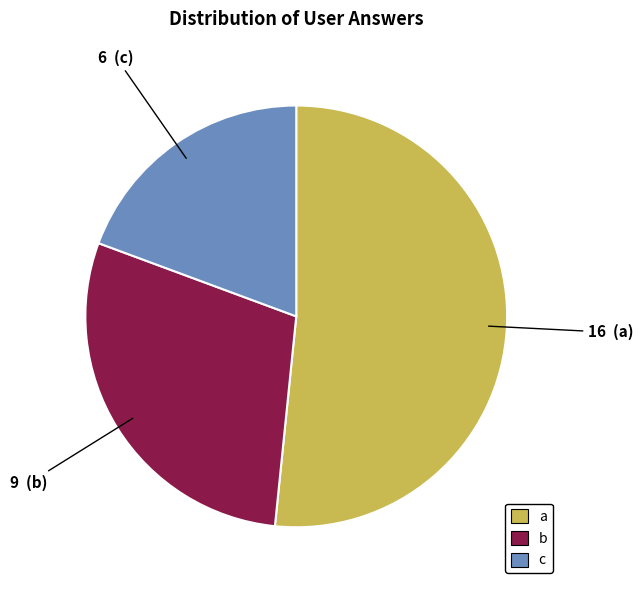

Between c and a, which is larger?

a